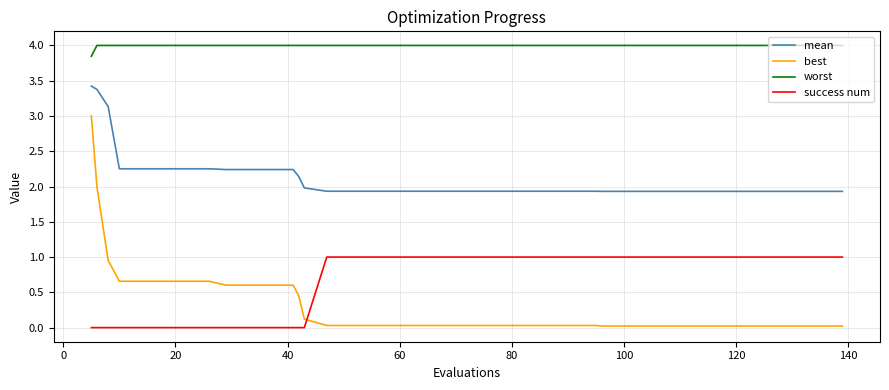

List the series in order of their peak value, highest first.

worst, mean, best, success num